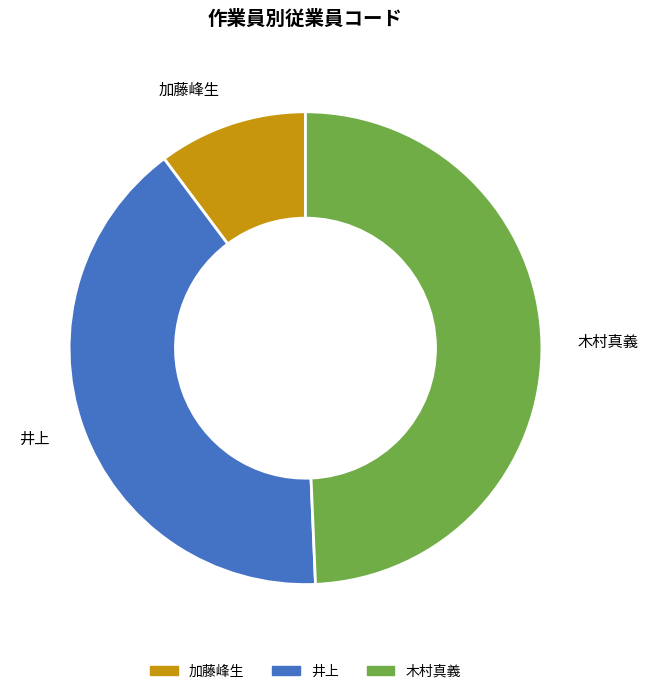

Is it true that 木村真義 is 49% of the pie?

True